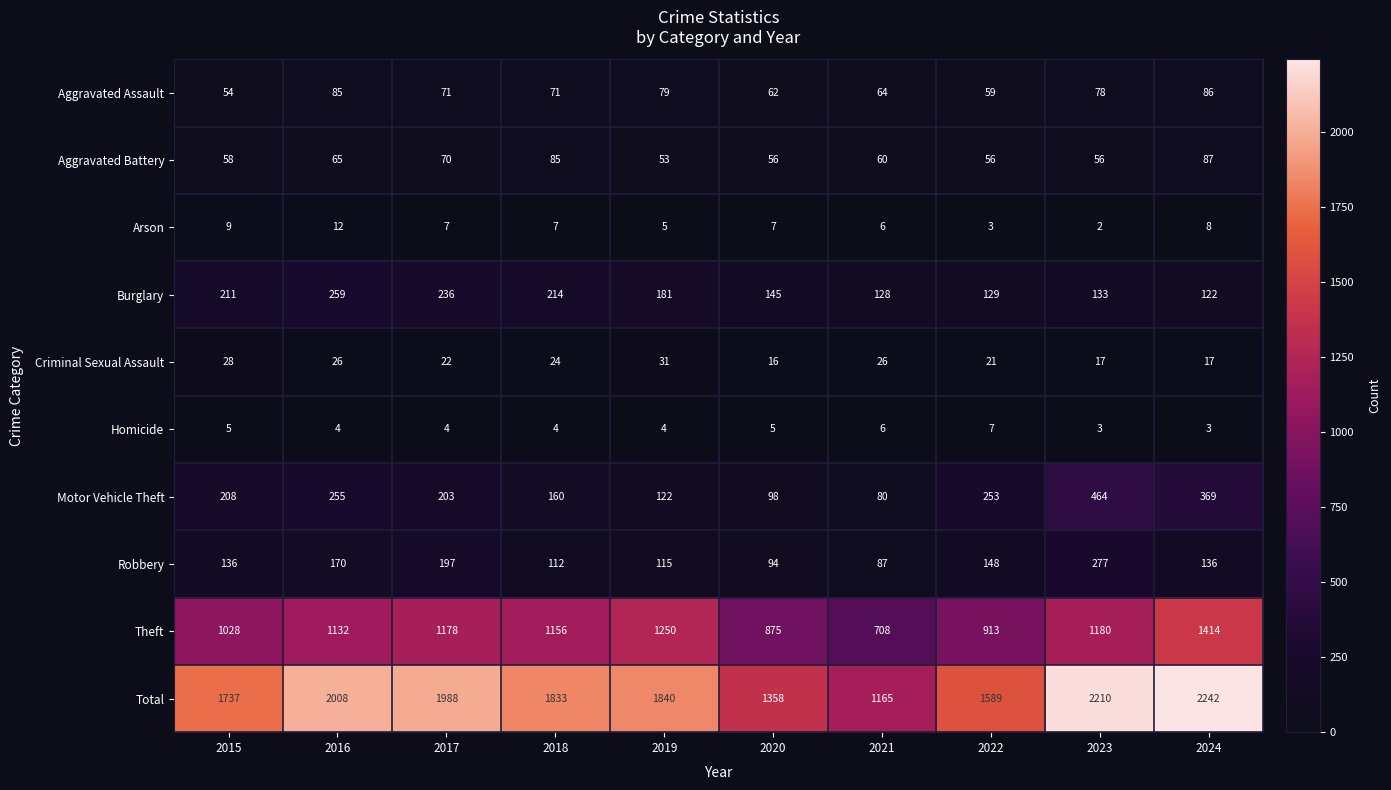

Where does the Burglary series first go above 181?

2015